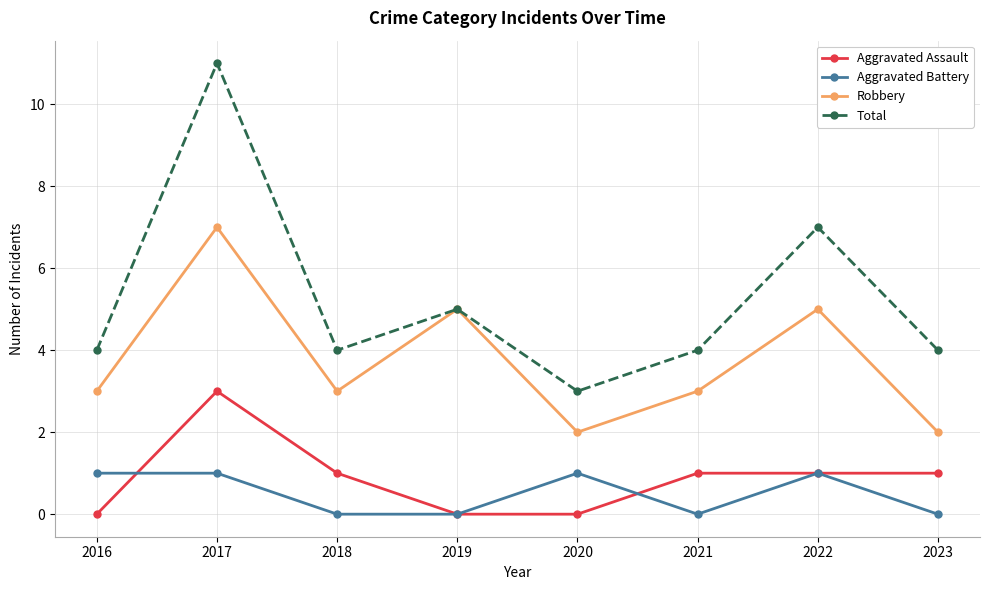

Which series has the widest spread of values?

Total